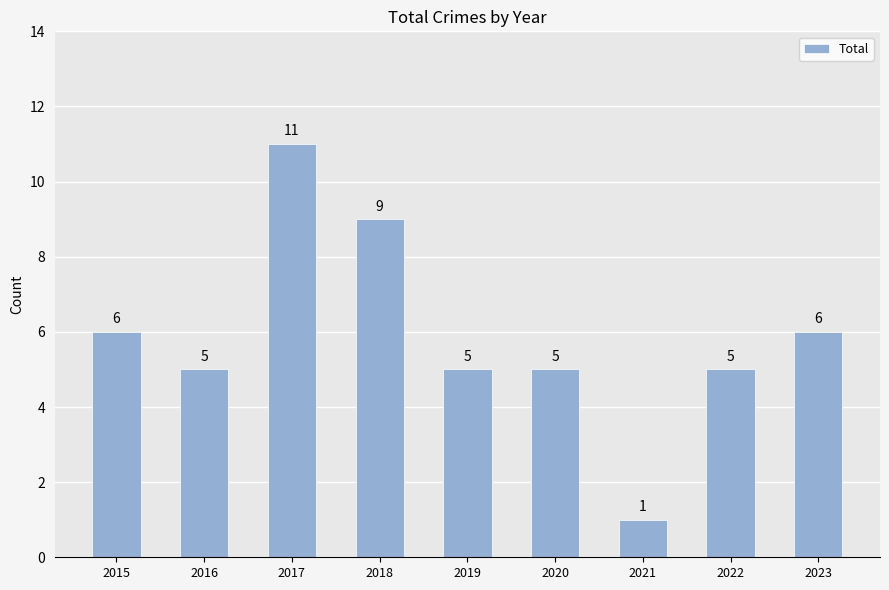

How many distinct data groups are displayed?

1